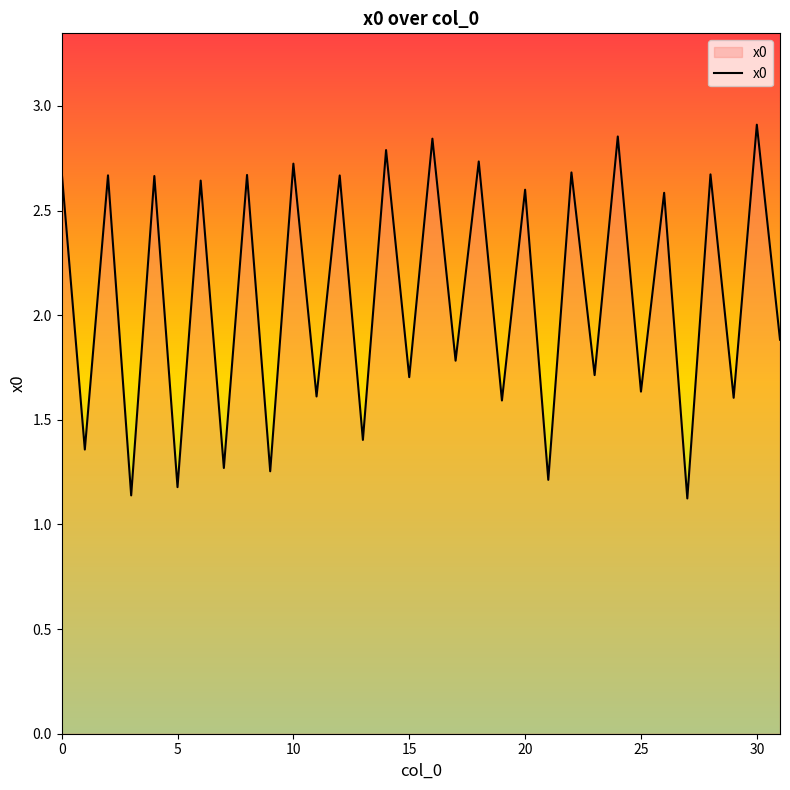

What is the difference between the maximum and minimum values?

1.8